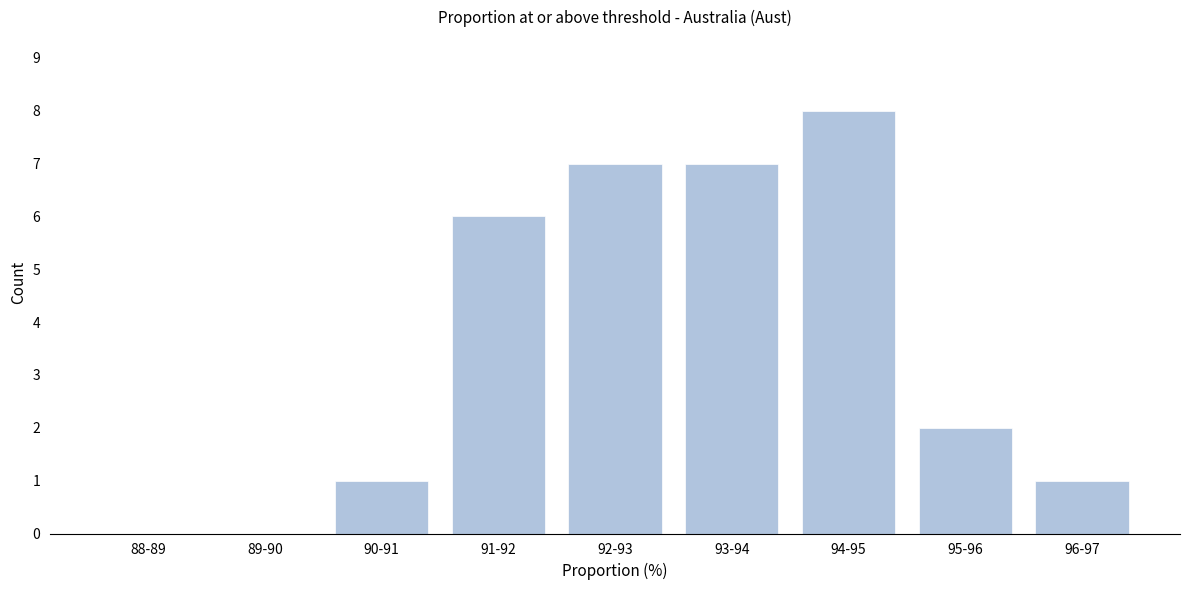

Reading left to right, list all the values displayed in this chart.

88-89=0	89-90=0	90-91=1	91-92=6	92-93=7	93-94=7	94-95=8	95-96=2	96-97=1